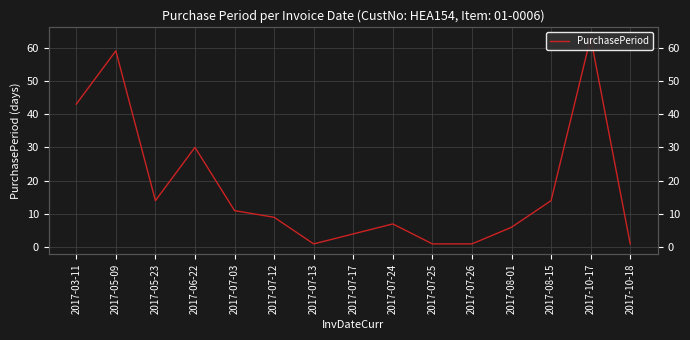

What is the sum of the values at 2017-10-18 and 2017-07-24?

8